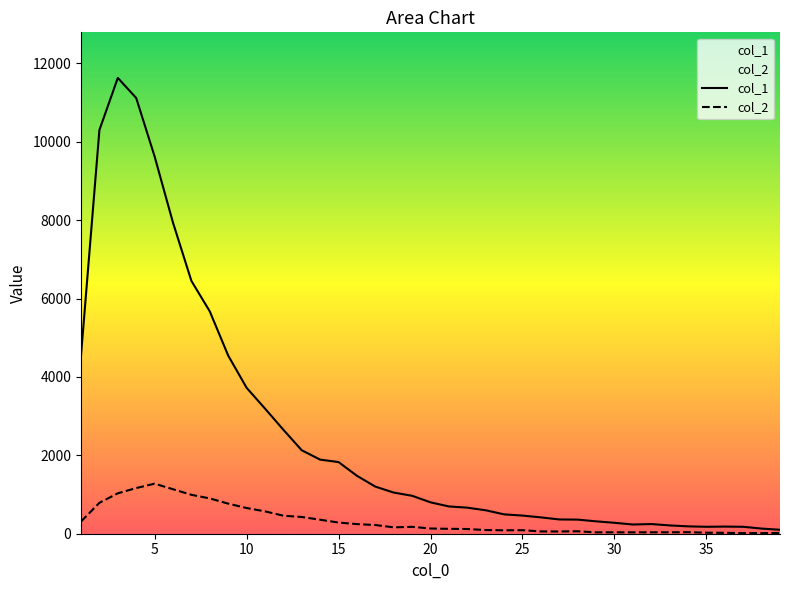

Reading left to right, transcribe all the data shown in this chart.

col_1: 4554	10303	11631	11118	9627	7937	6452	5673	4547	3725	3194	2653	2129	1891	1828	1478	1202	1050	968	801	696	665	598	494	463	417	364	360	316	279	235	247	212	188	177	182	177	131	101
col_2: 312	789	1031	1165	1277	1135	993	901	768	656	571	460	427	357	285	245	222	163	176	133	125	120	94	87	90	58	57	62	35	36	35	36	36	39	26	23	15	16	17